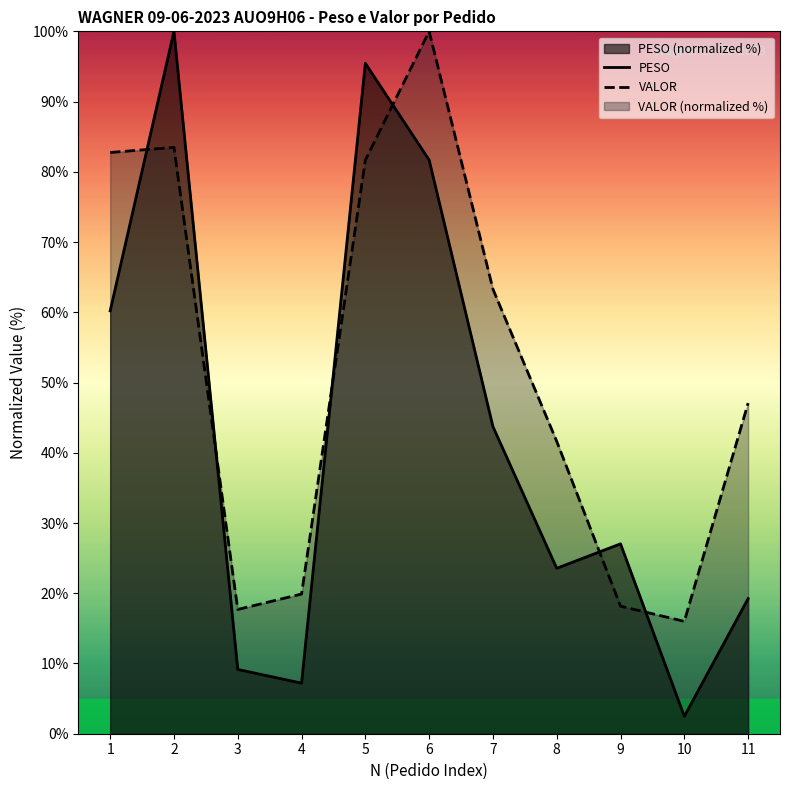

How many distinct data groups are displayed?

2